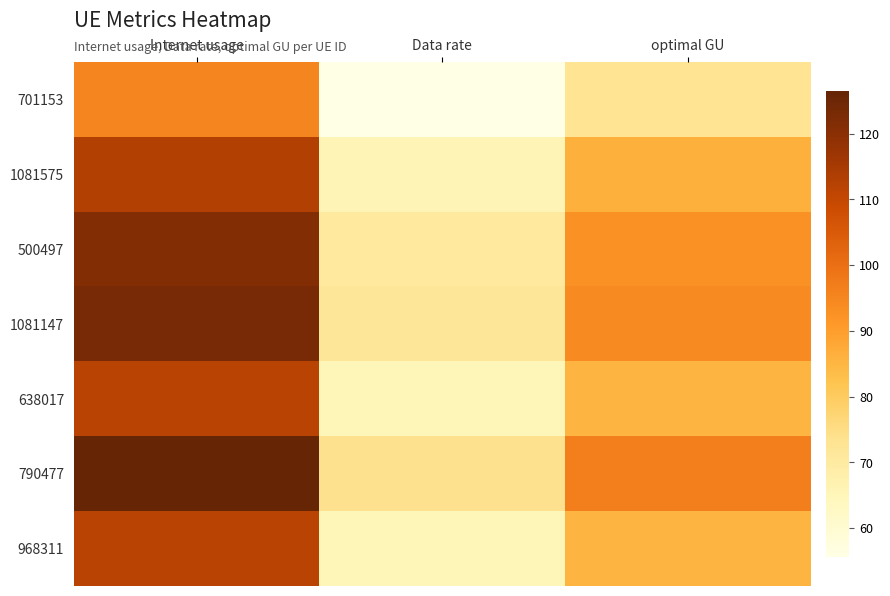

Reading left to right, transcribe all the data shown in this chart.

701153: Internet usage=95.4	Data rate=55.7	optimal GU=72.9
1081575: Internet usage=112.9	Data rate=65.9	optimal GU=86.2
500497: Internet usage=121.3	Data rate=70.7	optimal GU=92.6
1081147: Internet usage=123.3	Data rate=71.9	optimal GU=94.2
638017: Internet usage=111.8	Data rate=65.2	optimal GU=85.4
790477: Internet usage=126.4	Data rate=73.7	optimal GU=96.5
968311: Internet usage=111.9	Data rate=65.3	optimal GU=85.5